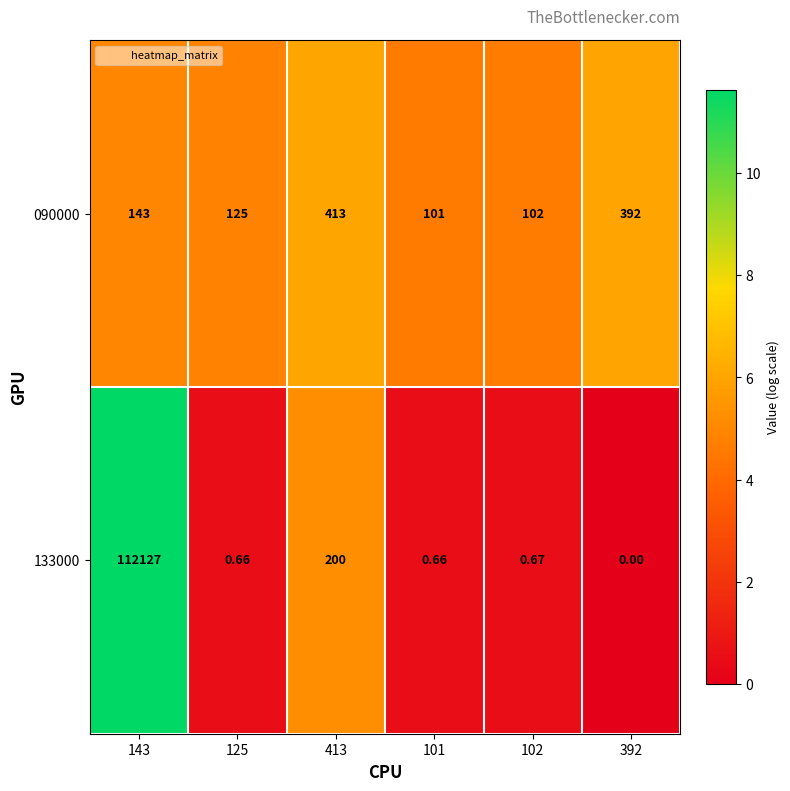

Which series has the largest total across all categories?

133000